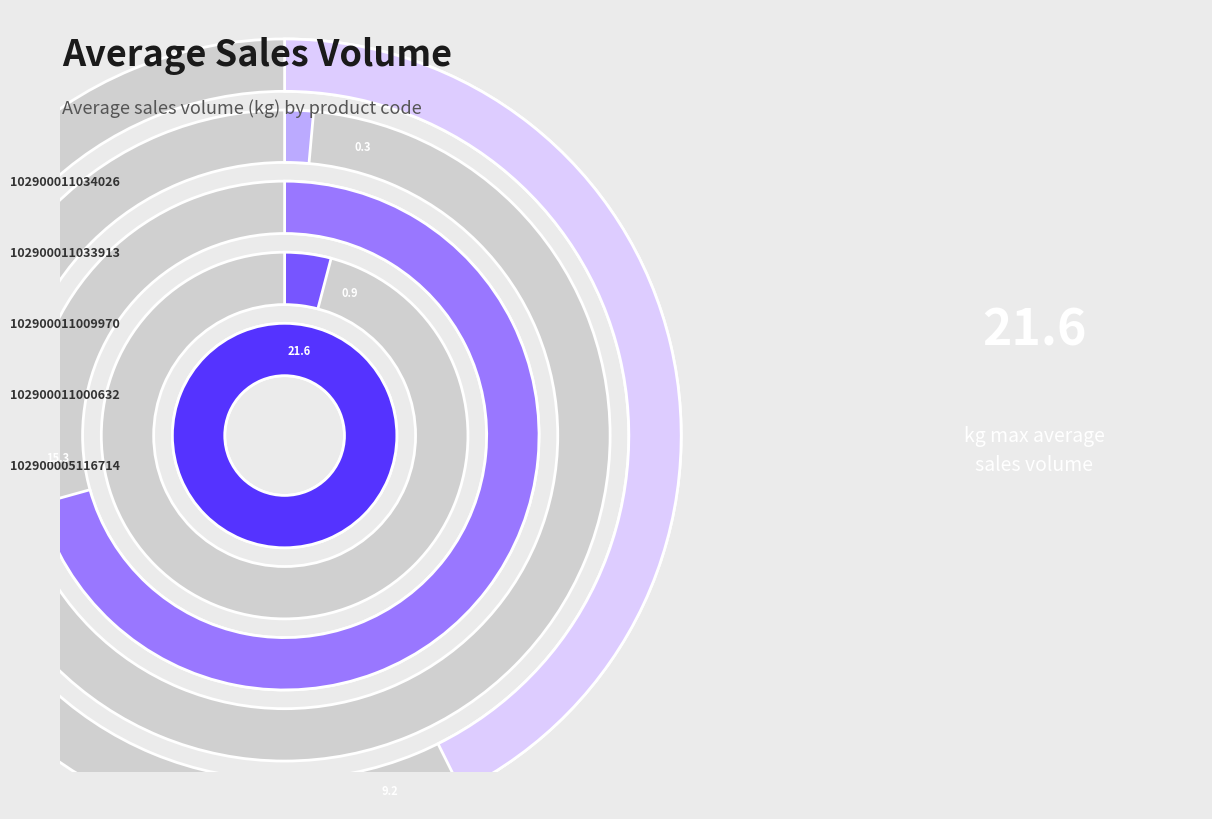

Does any single category account for the majority?

No